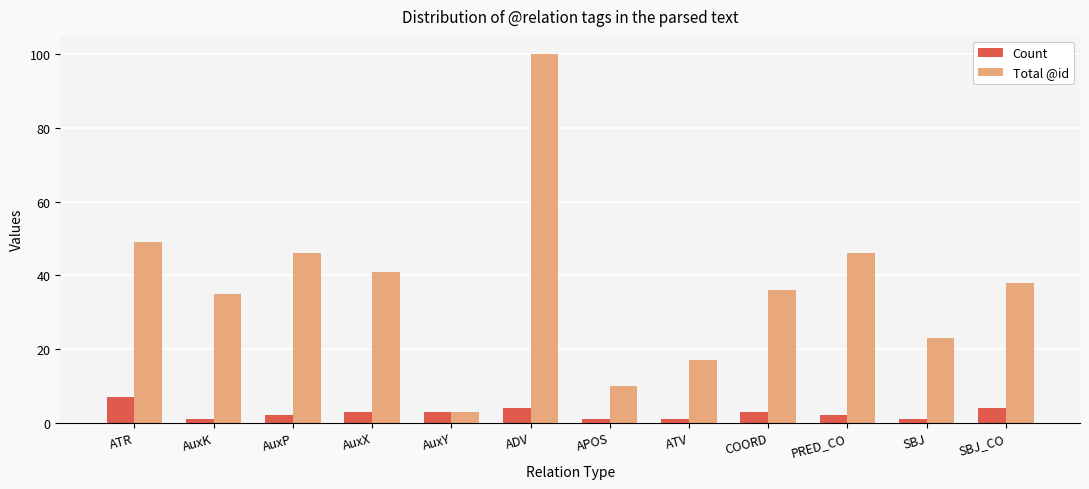

At which label does Total @id first exceed 38?

ATR